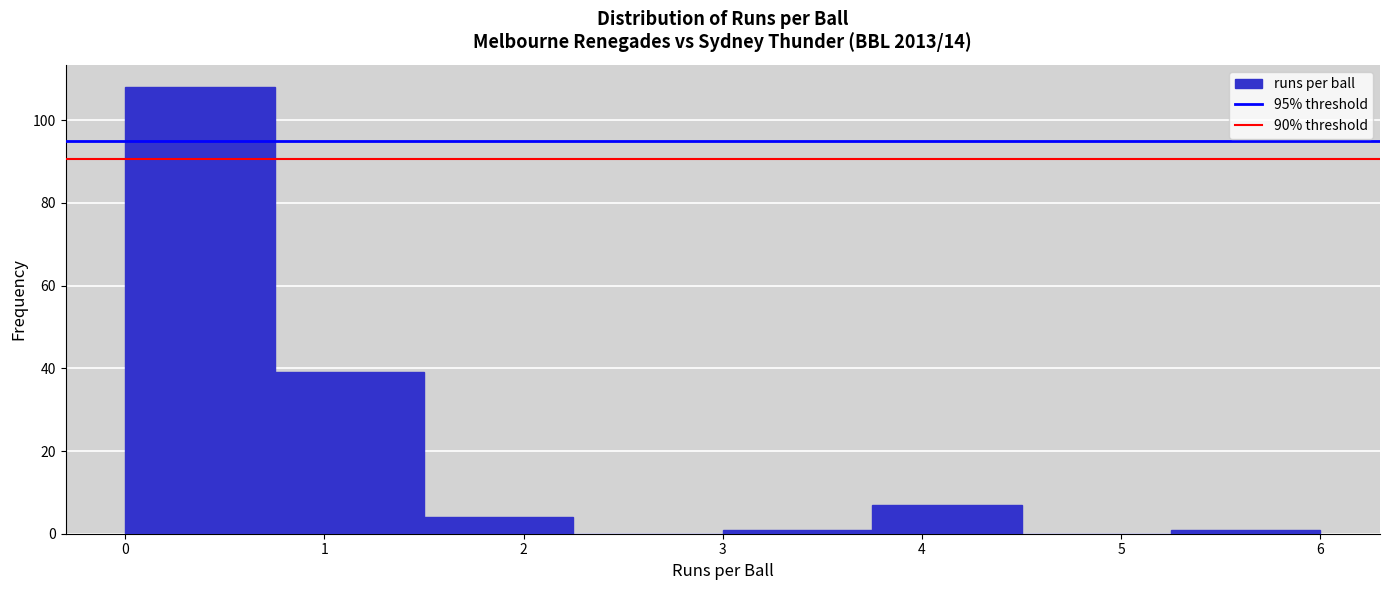

Reading left to right, list every bar in this chart as the range it spans on the x-axis followed by its height. Neither the bar edges nor the heights are printed on the chart, so give them approximately, as read against the axes.

0.00 to 0.75: 108
0.75 to 1.50: 40
1.50 to 2.25: 4
2.25 to 3.00: 0
3.00 to 3.75: under 2
3.75 to 4.50: 8
4.50 to 5.25: 0
5.25 to 6.00: under 2